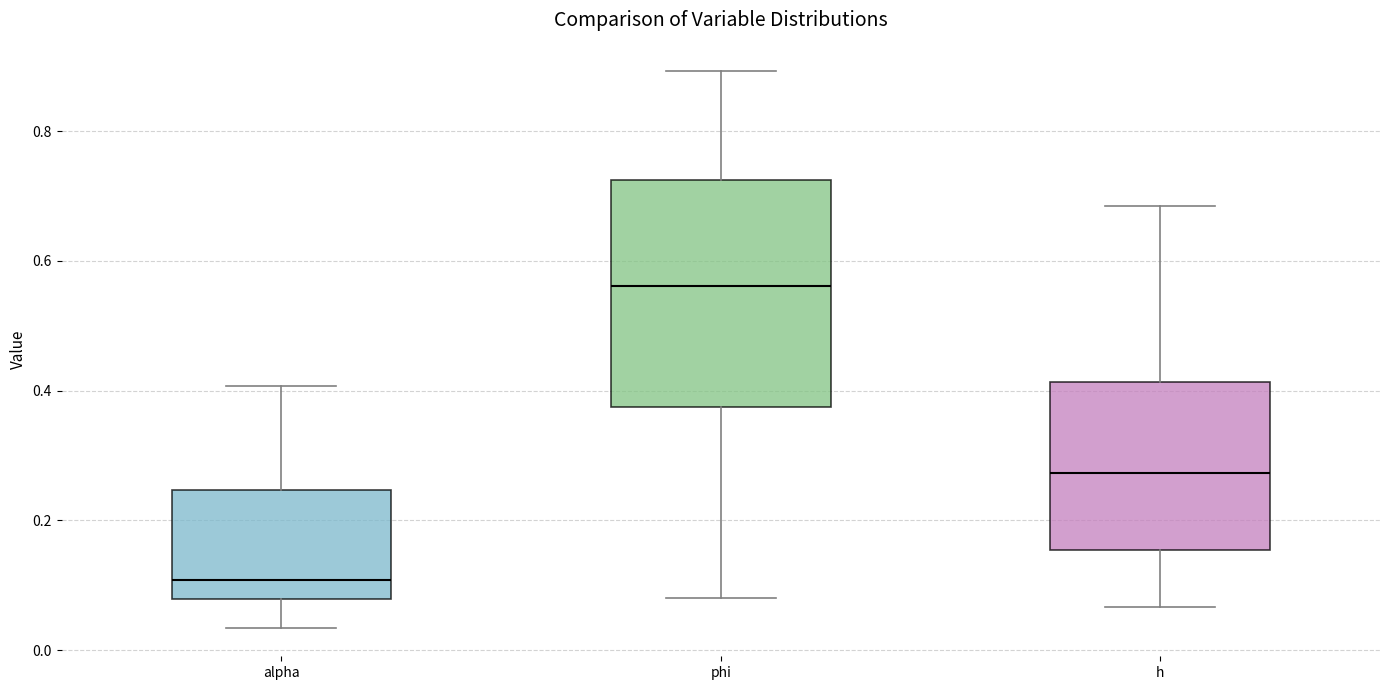

Reading left to right, transcribe this box plot: for each box, give where its median line is, the range the box spans, and where its two whiskers end, as read against the y-axis. The values are not printed on the chart, so give them approximately, as read against the axis.

alpha: median 0.10, box 0.08 to 0.24, whiskers 0.04 to 0.40
phi: median 0.56, box 0.38 to 0.72, whiskers 0.08 to 0.90
h: median 0.28, box 0.16 to 0.42, whiskers 0.06 to 0.68